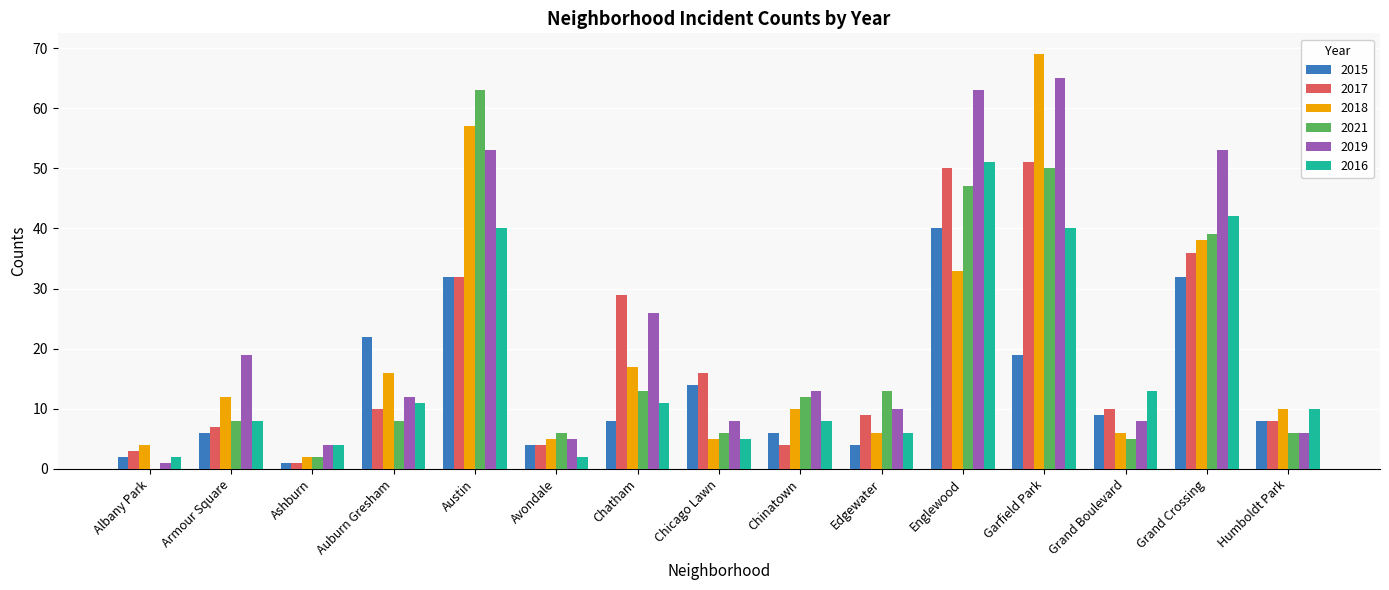

Which series has the largest total across all categories?

2019